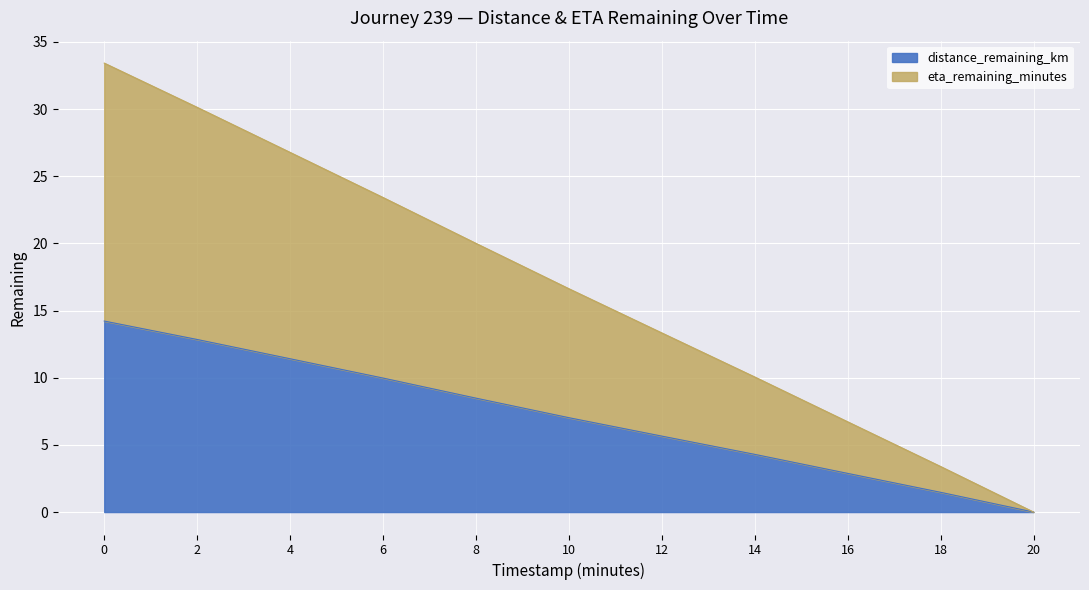

True or false: distance_remaining_km has a value of 8.5 at 8.

True